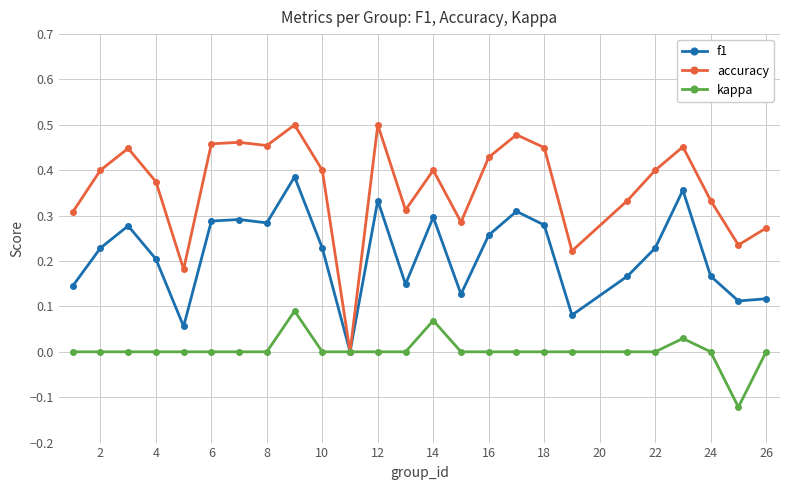

True or false: accuracy has more than 1 points higher than both neighbors.

True